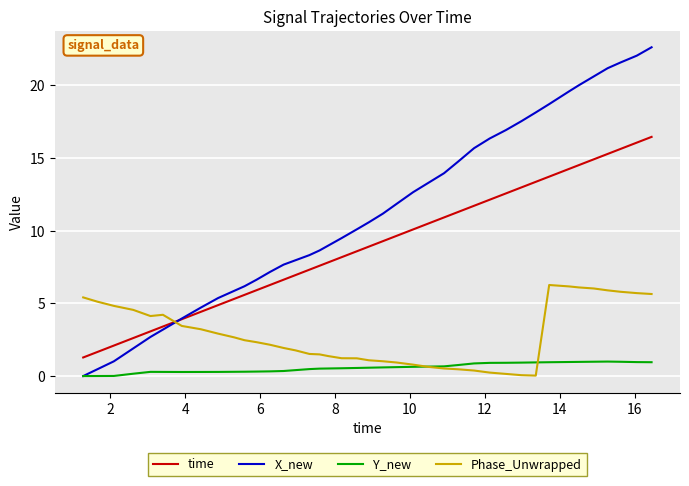

Which series has the largest total across all categories?

X_new